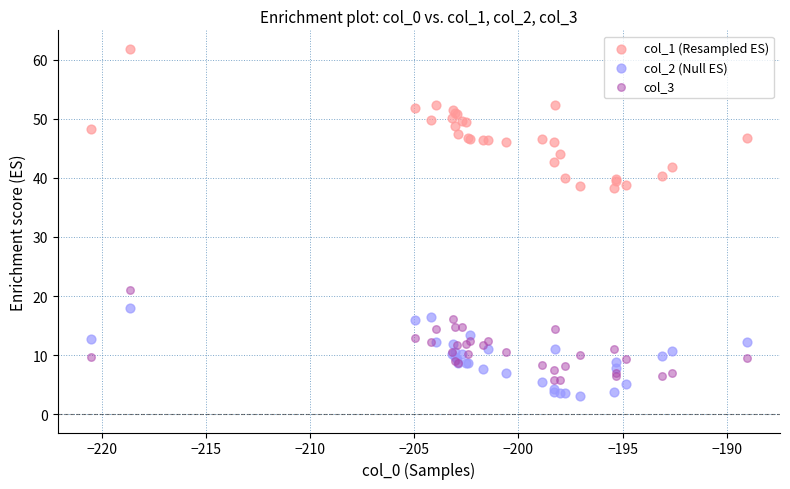

Which series contains the highest Y value?

col_1 (Resampled ES)